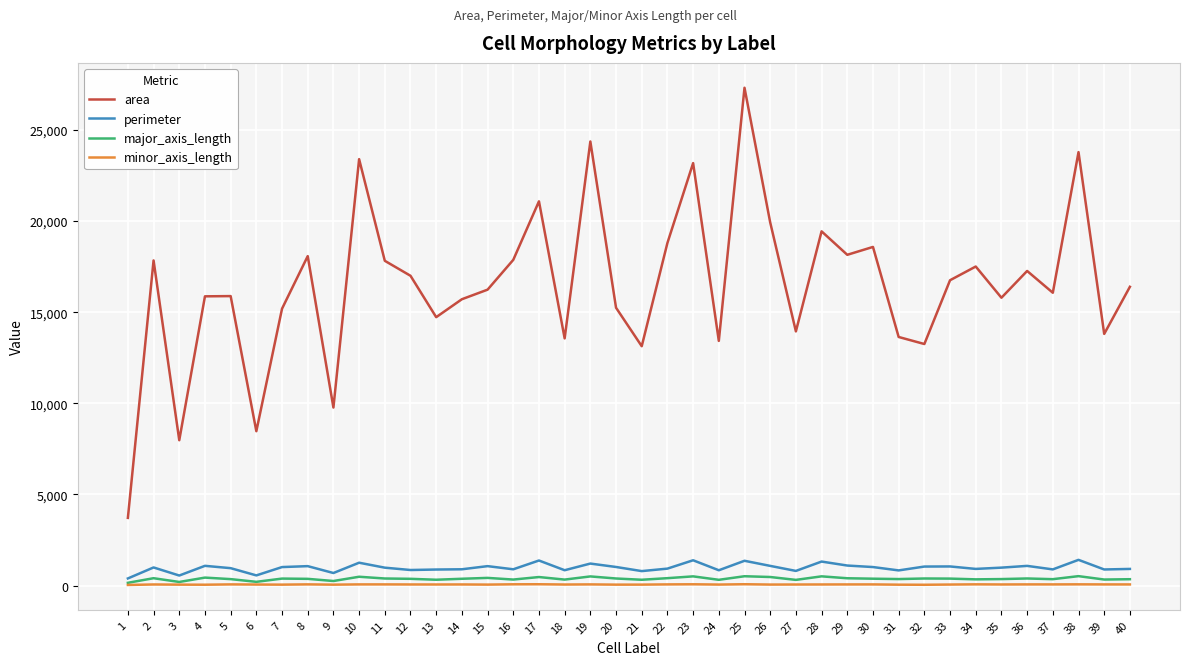

What is the maximum value shown in the chart?

27312